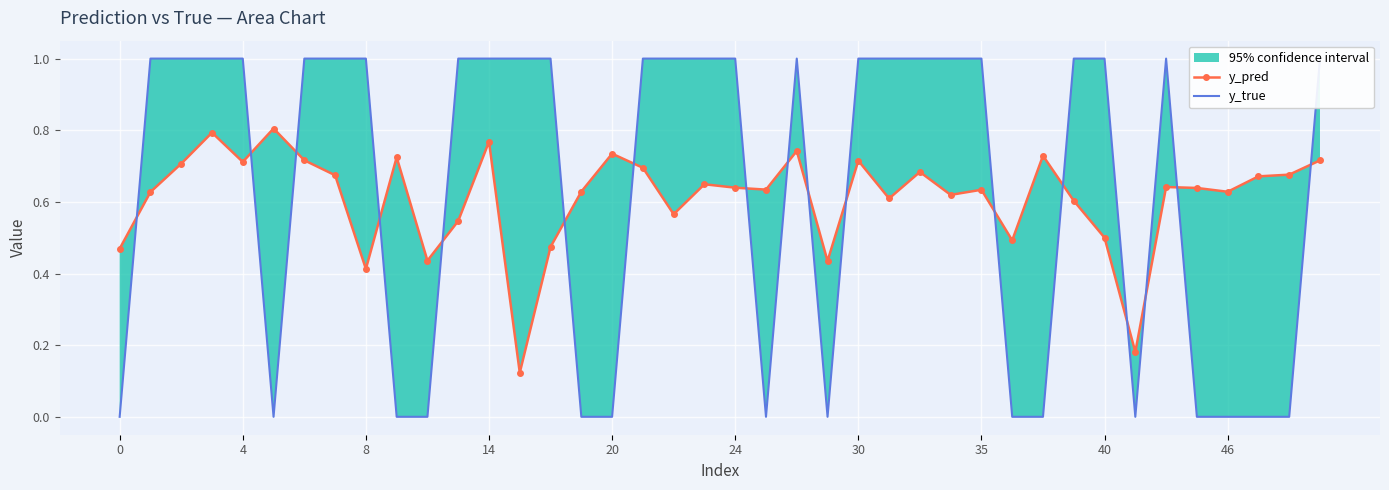

Count the y_pred values in the range 0 to 1.

40